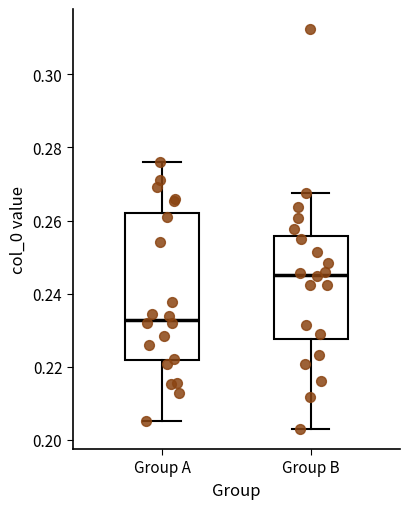

Which box's median line is the highest?

Group B